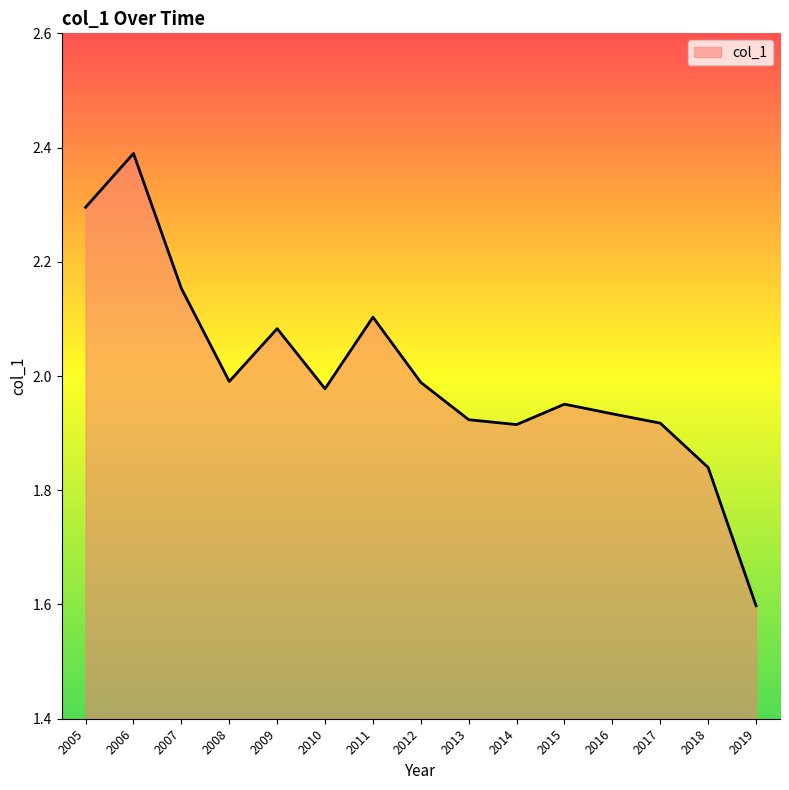

What value does the data have at 2019?

1.6